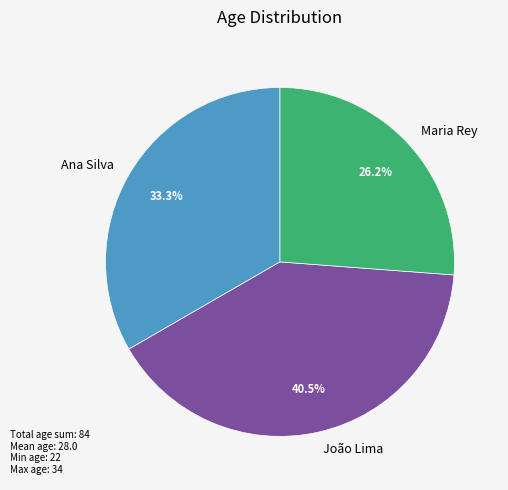

Rank the categories by value from highest to lowest.

João Lima, Ana Silva, Maria Rey